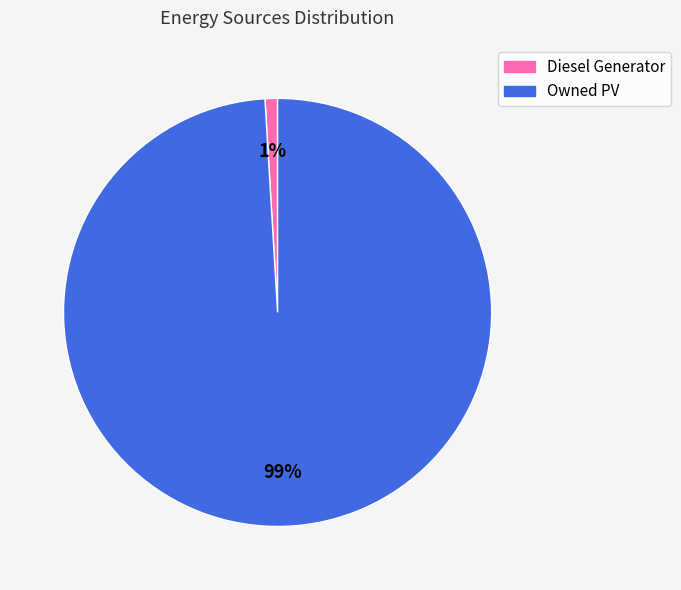

Does any single category account for the majority?

Yes